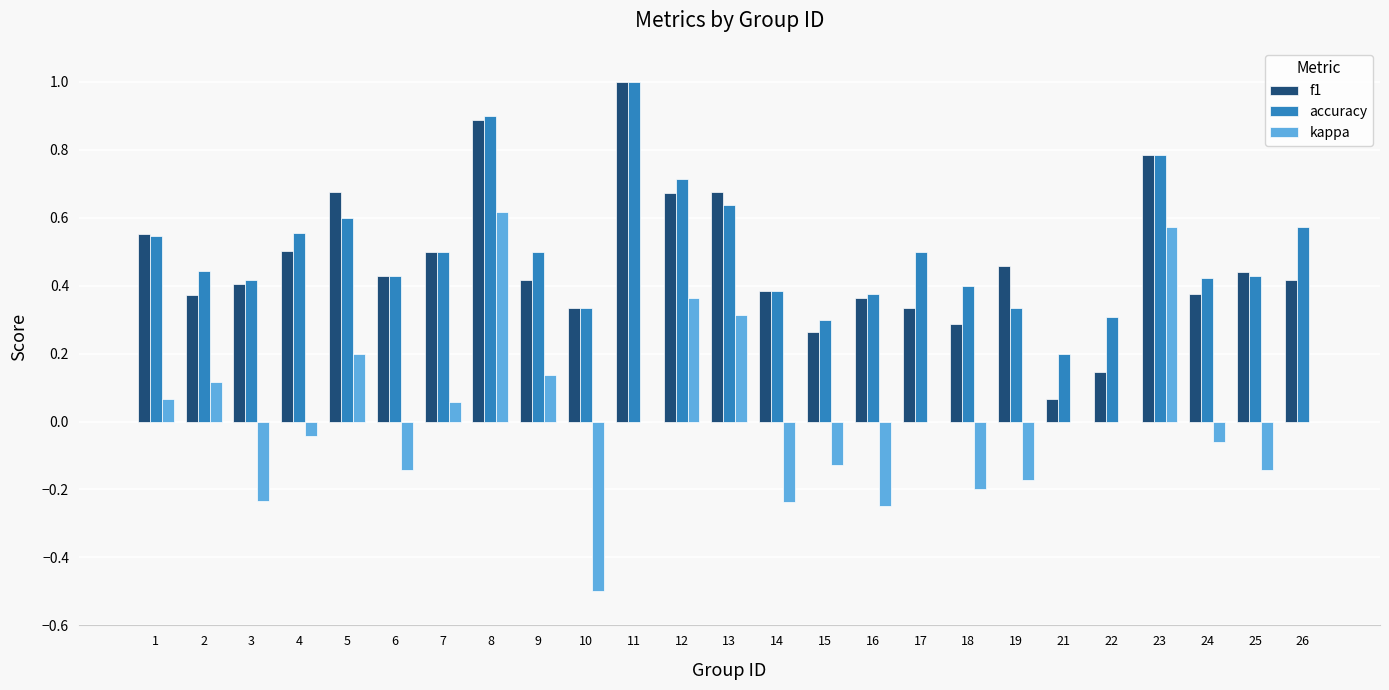

What is the sum of the f1 values at 8 and 6?

1.3